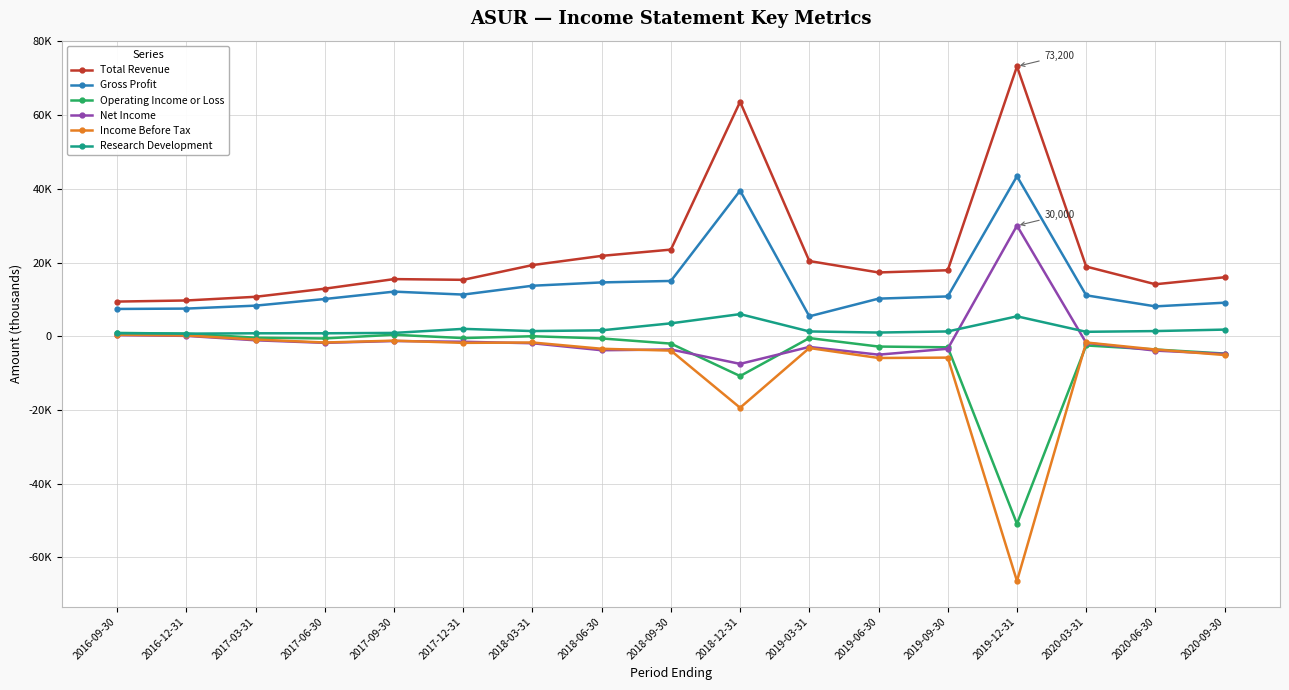

True or false: Total Revenue and Net Income cross at least once.

False